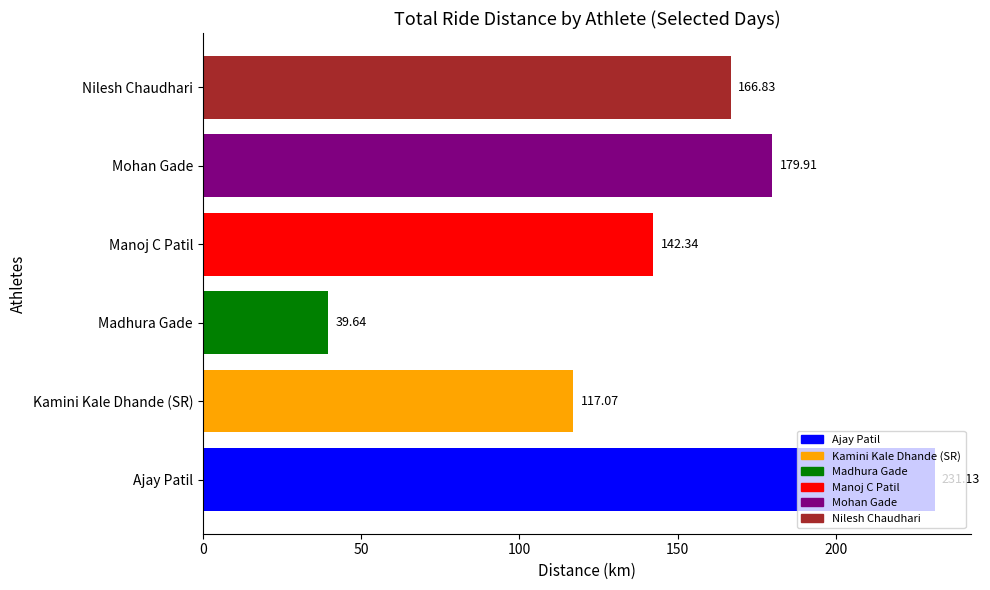

Where is the data nearest to the value 135?

Manoj C Patil